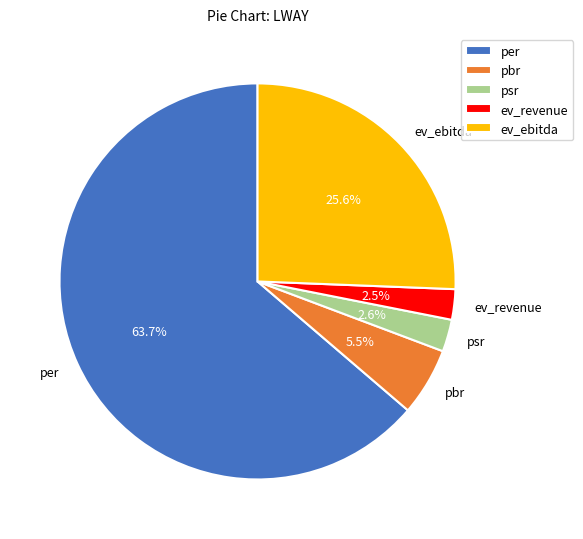

To the nearest percent, what percentage of the pie is per?

64%